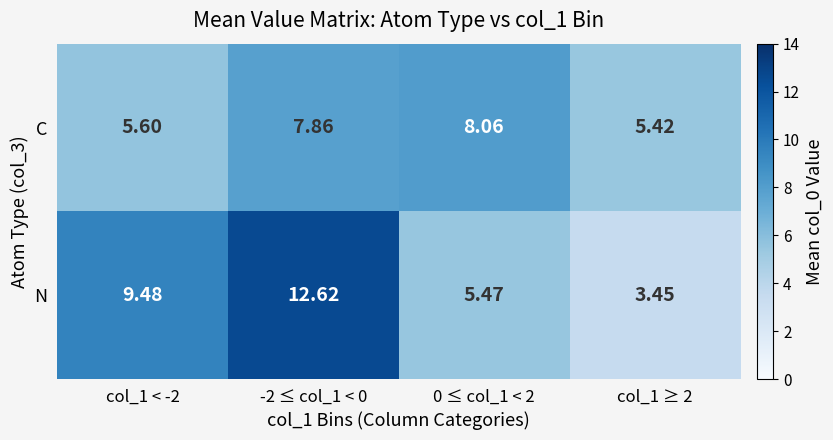

Which series changed the most between -2 ≤ col_1 < 0 and col_1 ≥ 2?

N